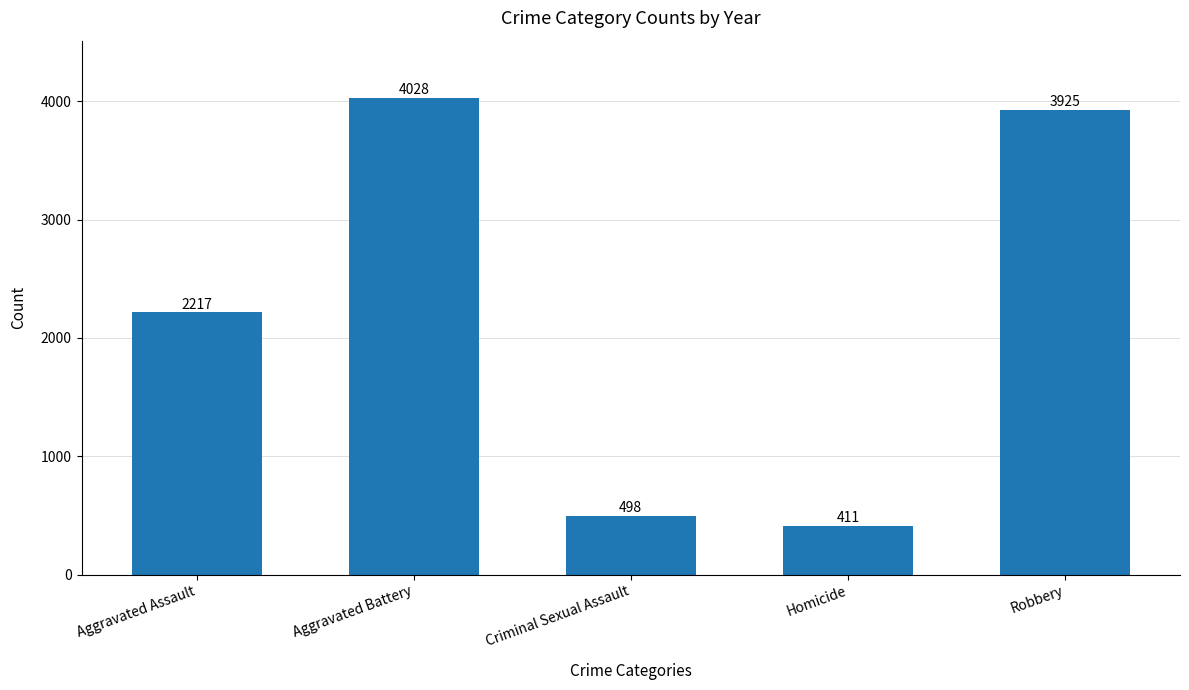

Does the chart contain stacked bars?

No